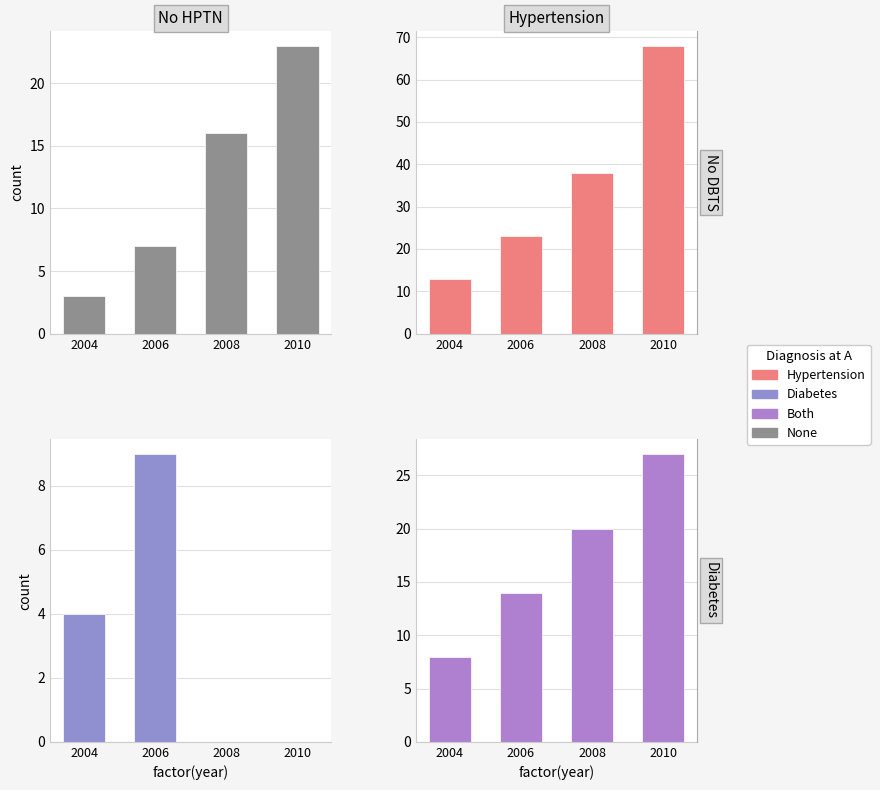

At which label does Both reach its minimum?

2004